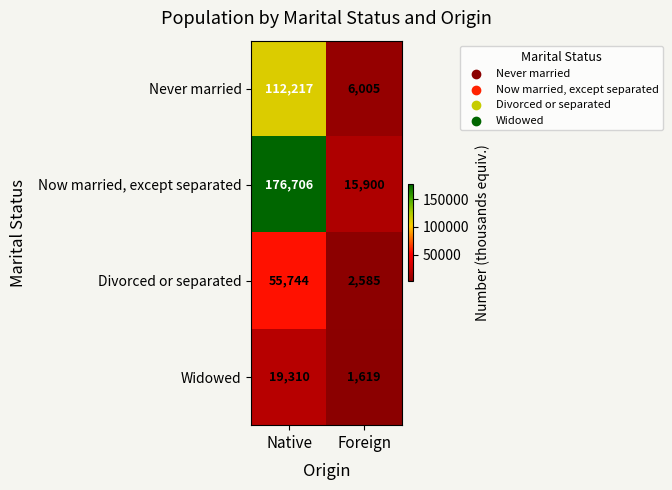

Count the number of categories in the chart.

2